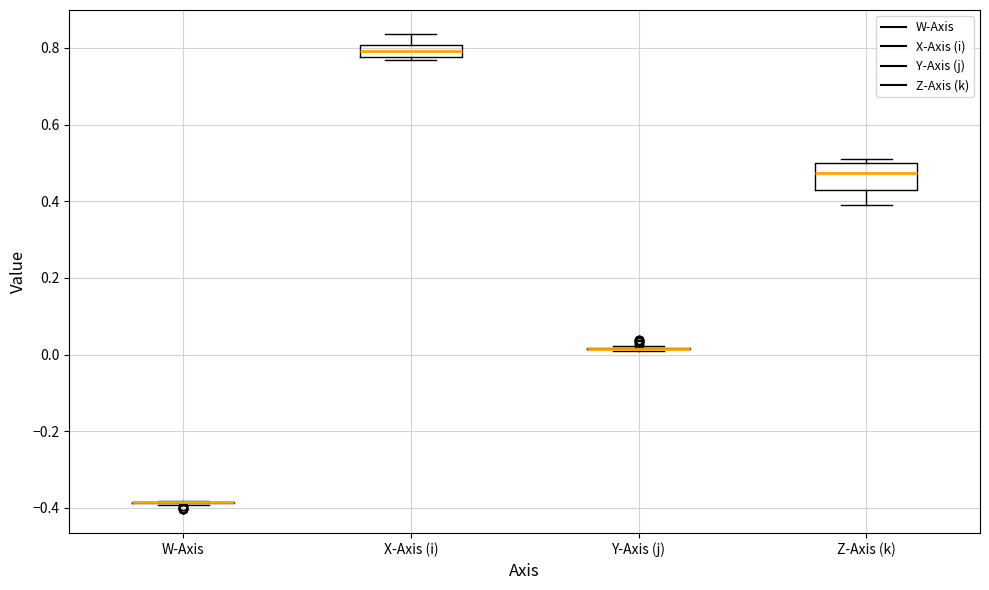

Reading left to right, read every box against the y-axis: the position of its median line, the range the box covers, and the ends of its whiskers. The values are not printed on the chart, so give them approximately, as read against the axis.

W-Axis: box collapsed to a line at -0.38, whiskers -0.40 to -0.38
X-Axis (i): median 0.80 (inside the box), box 0.78 to 0.80, whiskers 0.76 to 0.84
Y-Axis (j): box collapsed to a line at 0.02, whiskers 0.00 to 0.02
Z-Axis (k): median 0.48, box 0.42 to 0.50, whiskers 0.40 to 0.50 (just above the box's upper edge)